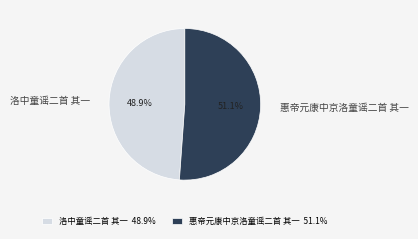

Is there a majority slice in this chart?

Yes